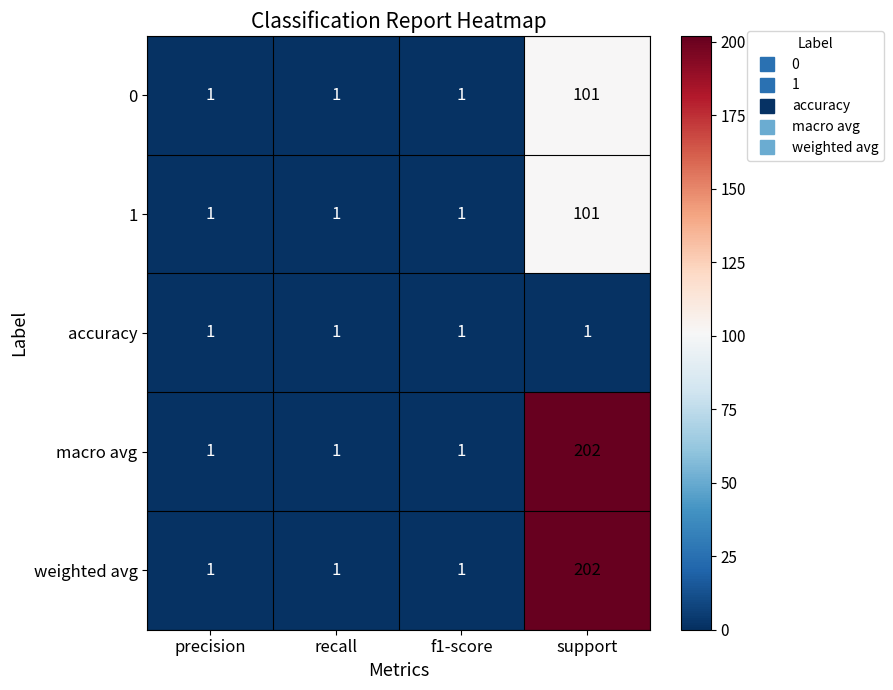

Which category has the highest value in the macro avg series?

support